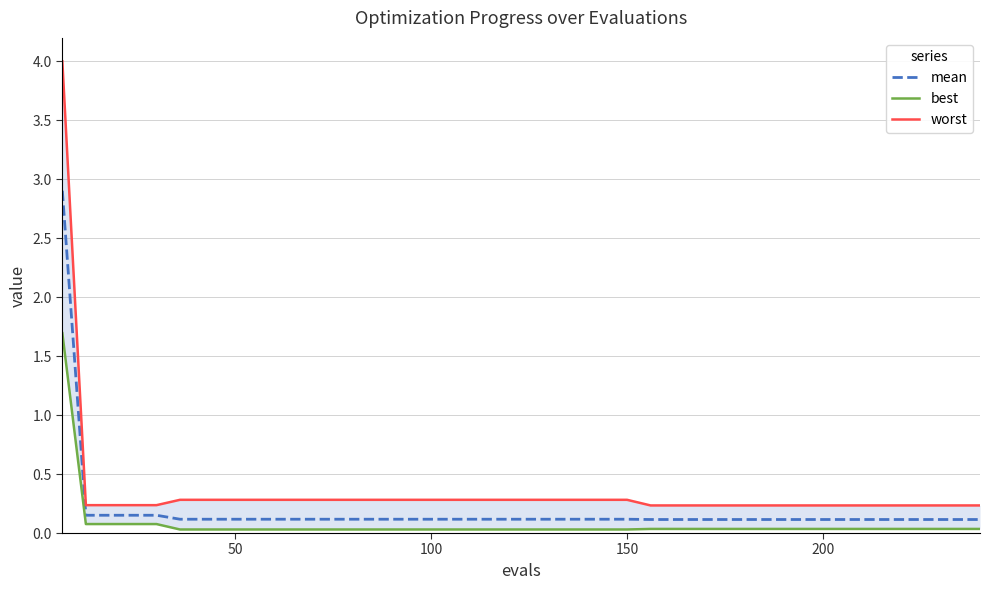

True or false: worst has more than 2 interior local peaks.

False